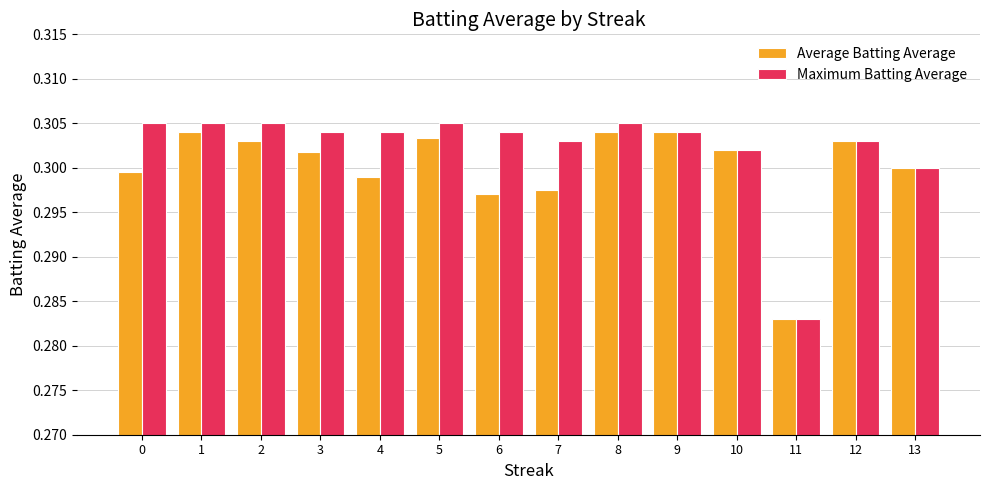

Which series has the largest range (max minus min)?

Maximum Batting Average